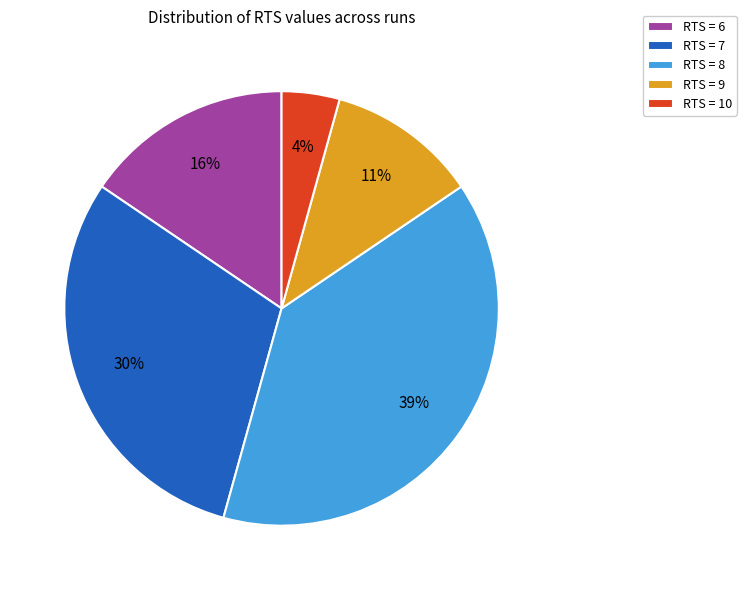

The RTS = 6 slice represents 16% of the pie. True or false?

True